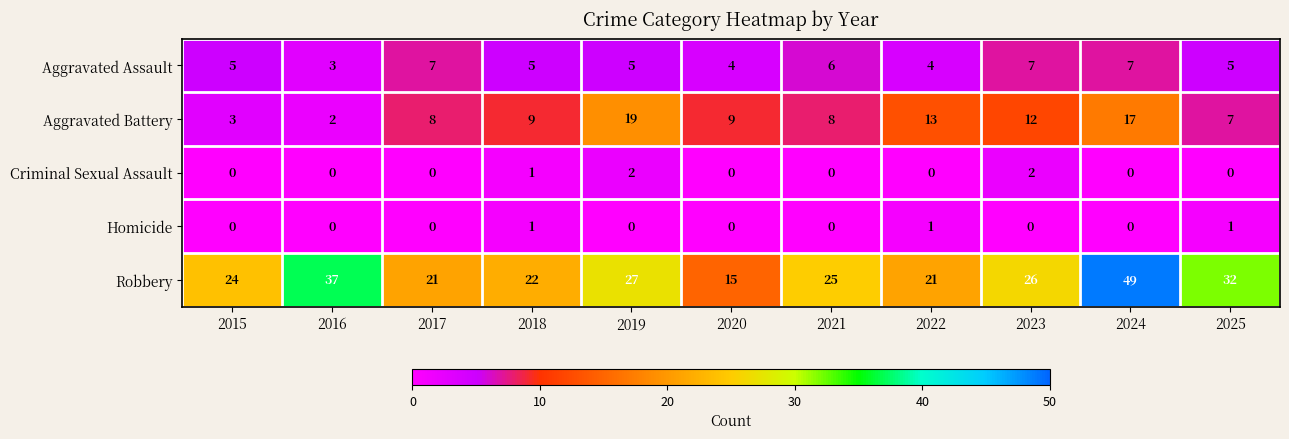

Which series has the widest spread of values?

Robbery